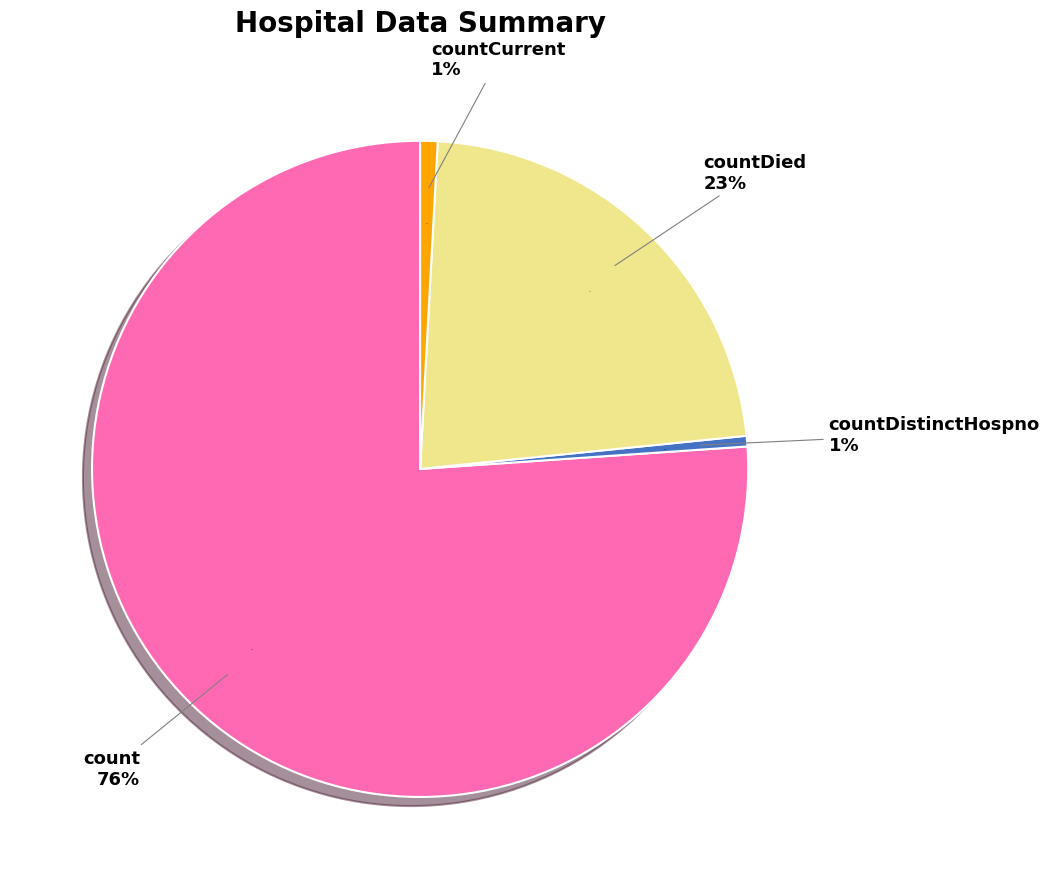

Combined, do countCurrent and countDistinctHospno account for over 50%?

No